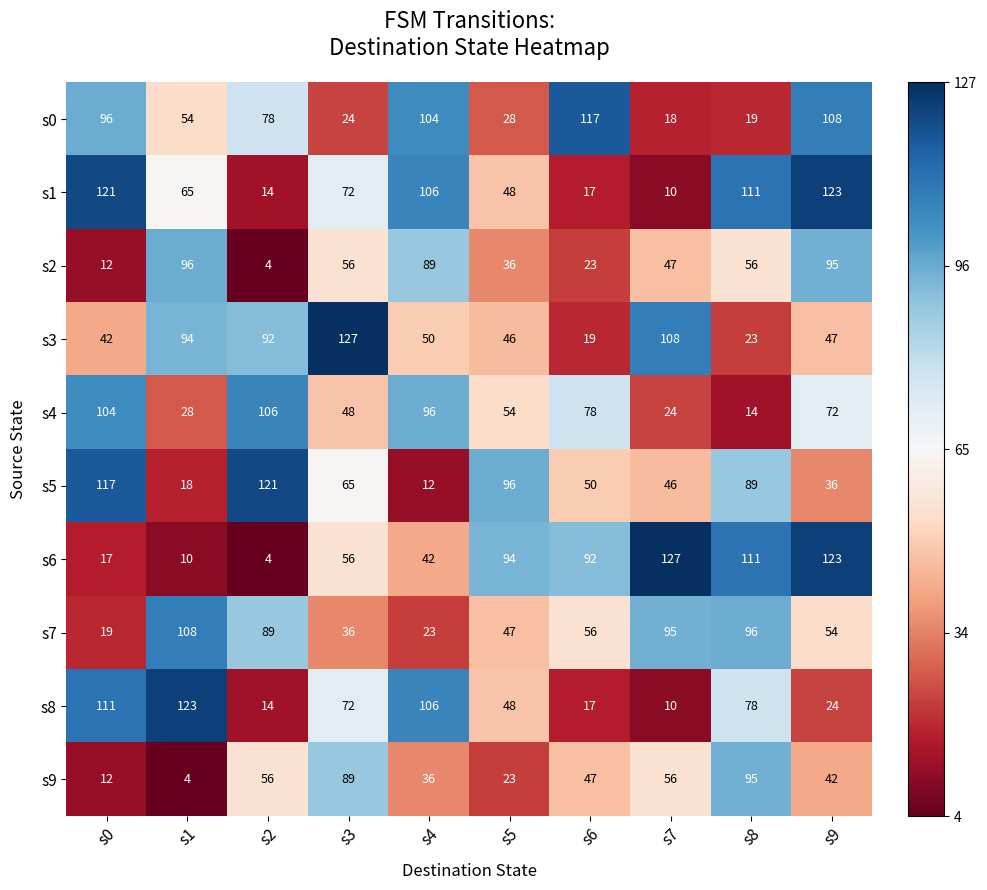

At which label does s2 first exceed 56?

s1